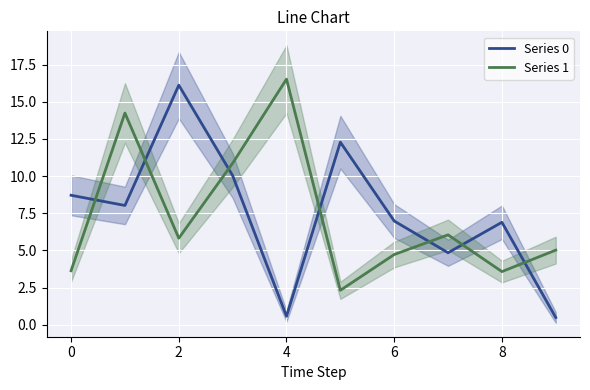

What is the label of the 3rd point from the left?

2